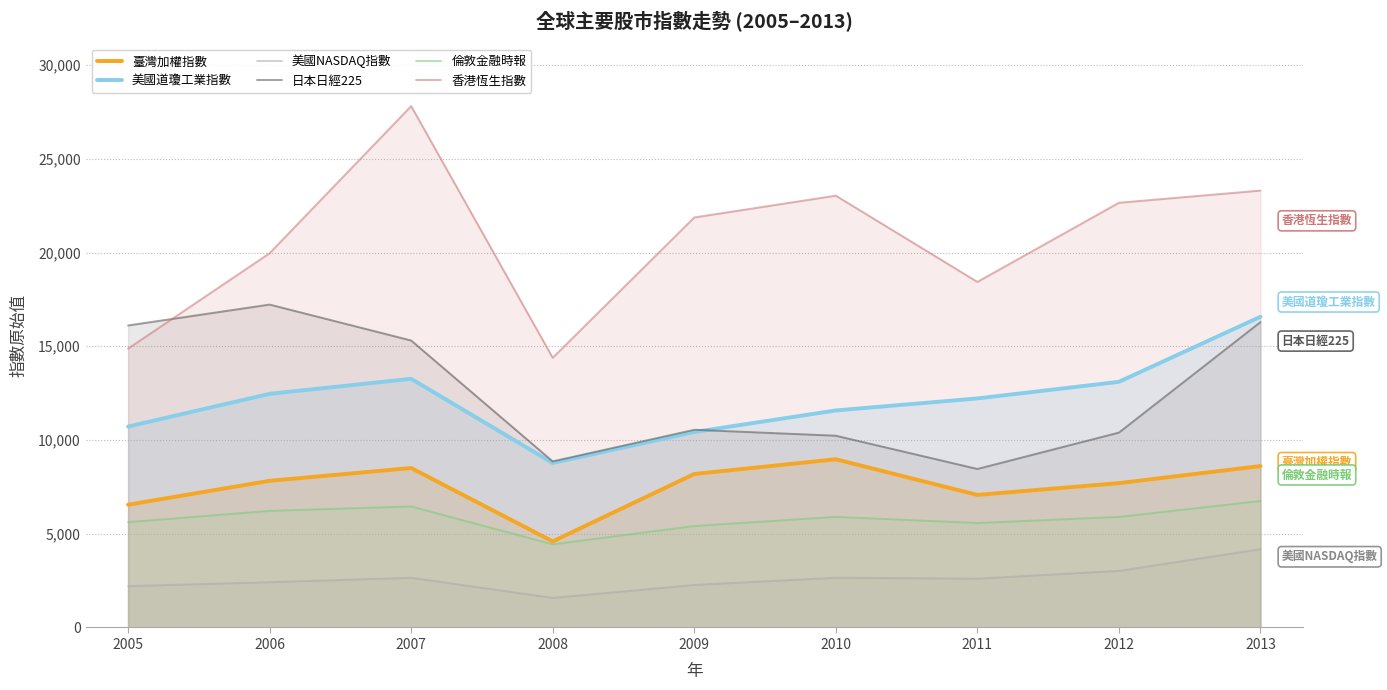

Rank the series at 2007 from lowest to highest value.

美國NASDAQ指數, 倫敦金融時報, 臺灣加權指數, 美國道瓊工業指數, 日本日經225, 香港恆生指數